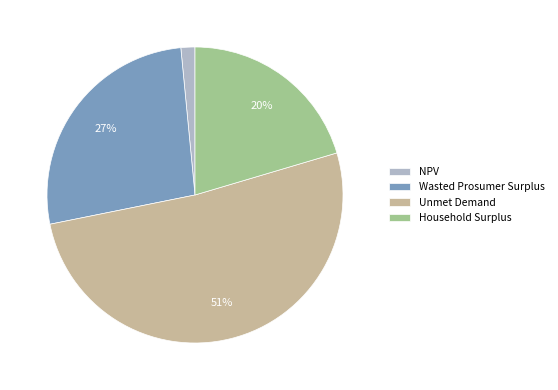

To the nearest percent, what is the difference between the Wasted Prosumer Surplus and NPV slice percentages?

25%